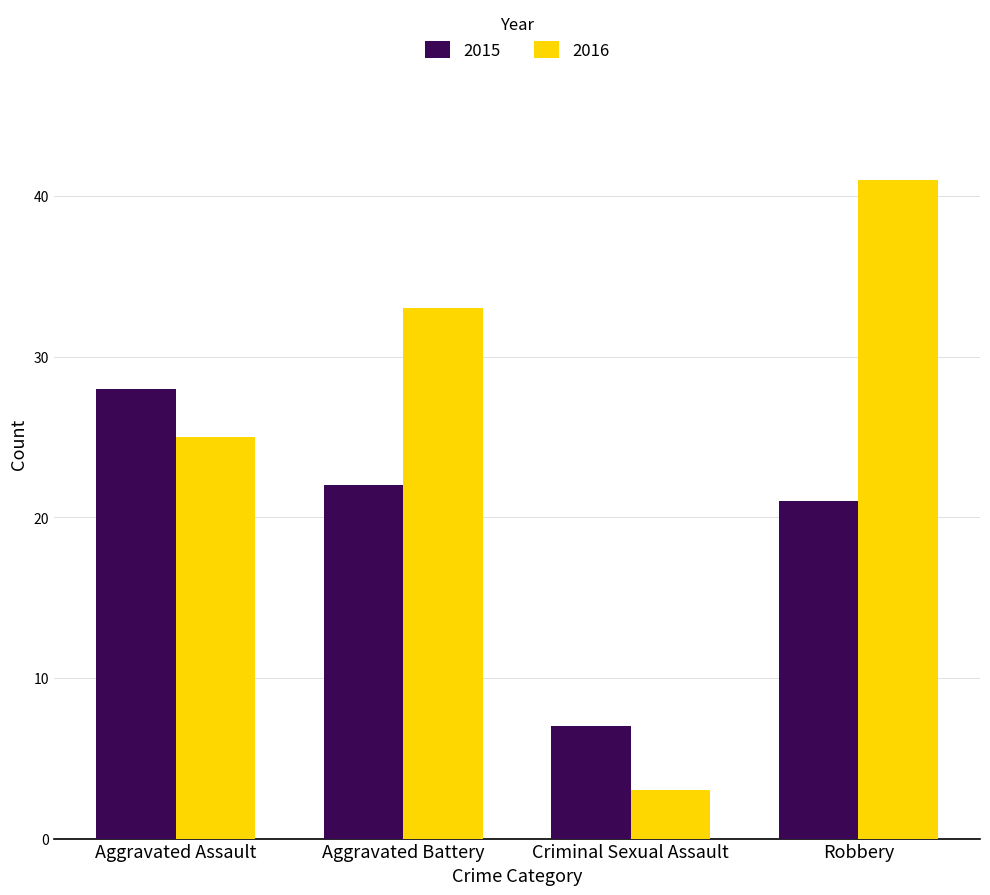

What is the difference between the maximum and minimum values in the 2016 series?

38